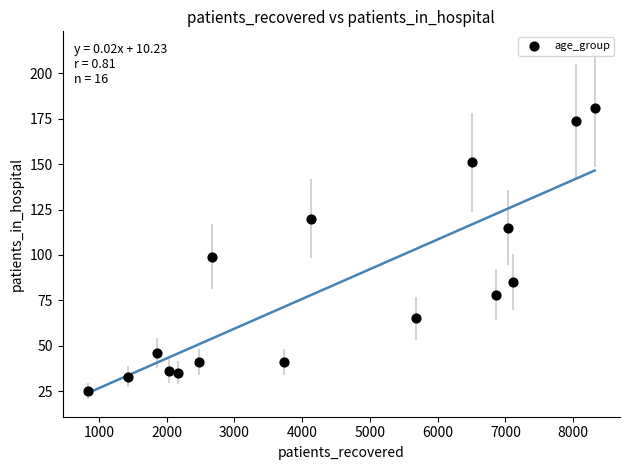

What is the range of X values (max minus min)?

7483